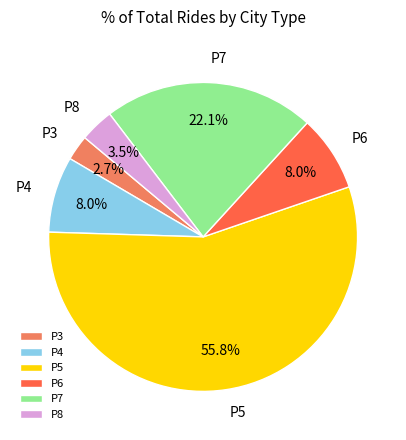

To the nearest percent, what is the average slice percentage?

17%